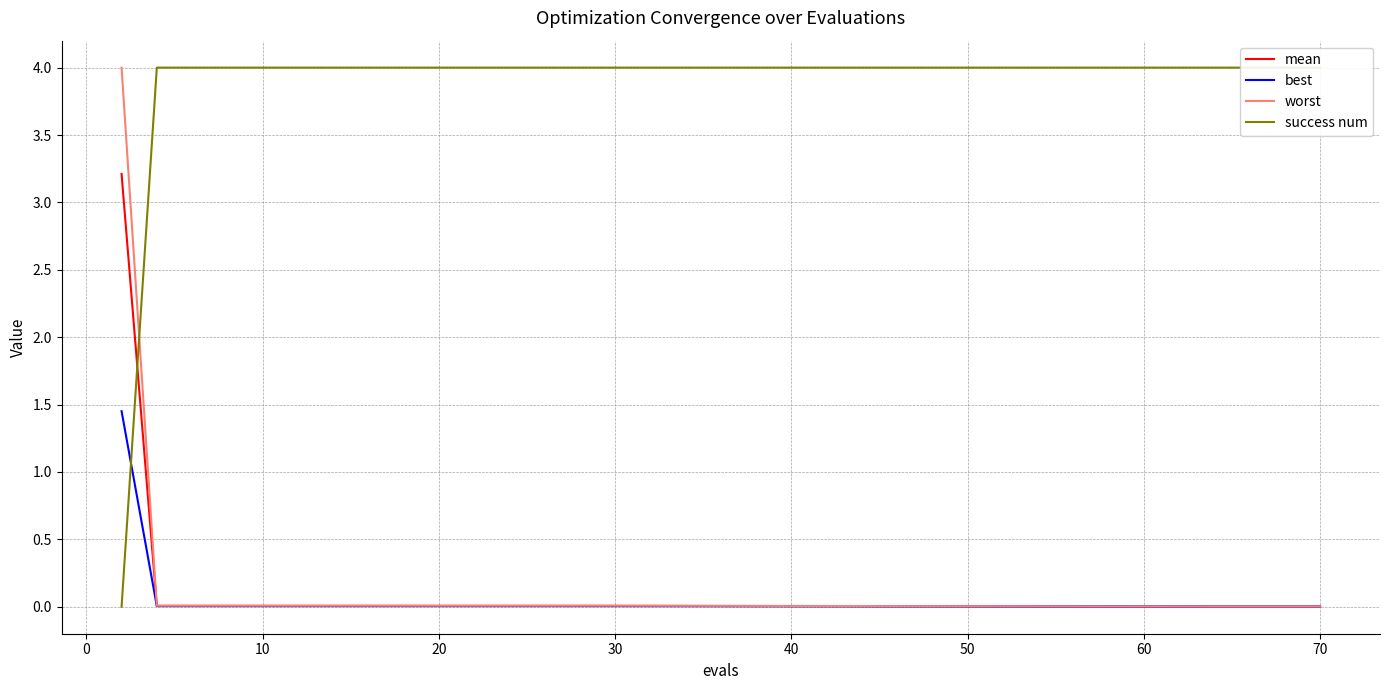

What is the maximum value for mean?

3.2